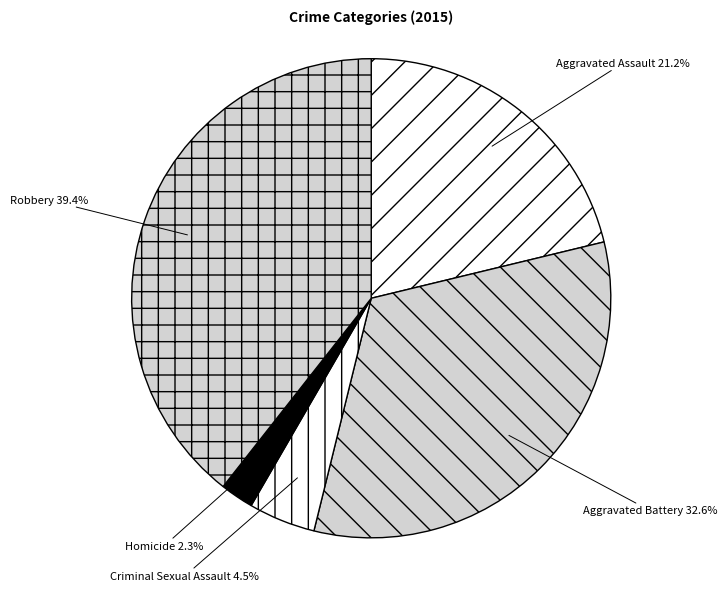

To the nearest percent, what percentage of the pie is Robbery?

39%